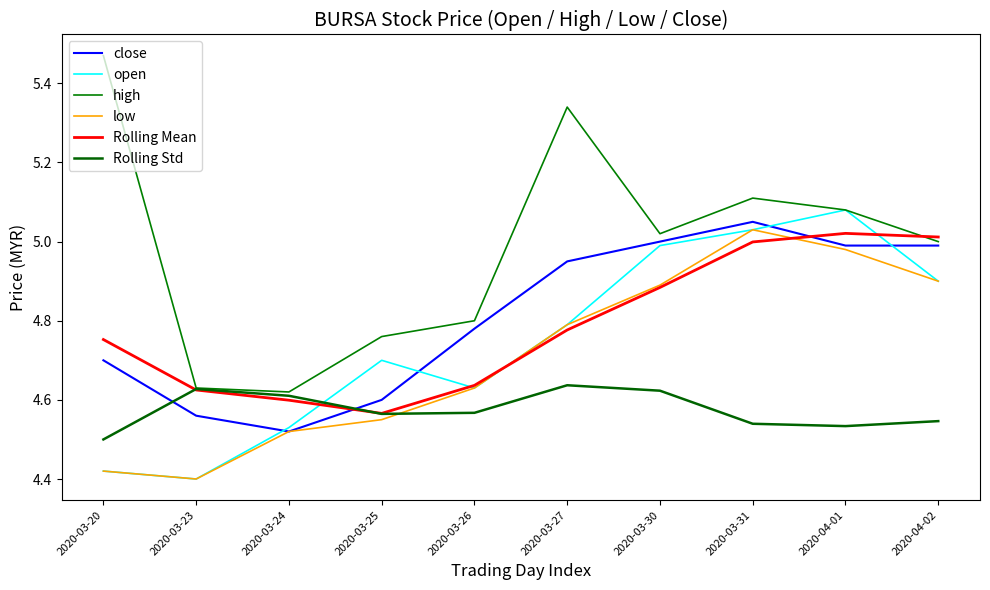

Is this an area chart (filled region under the line)?

No